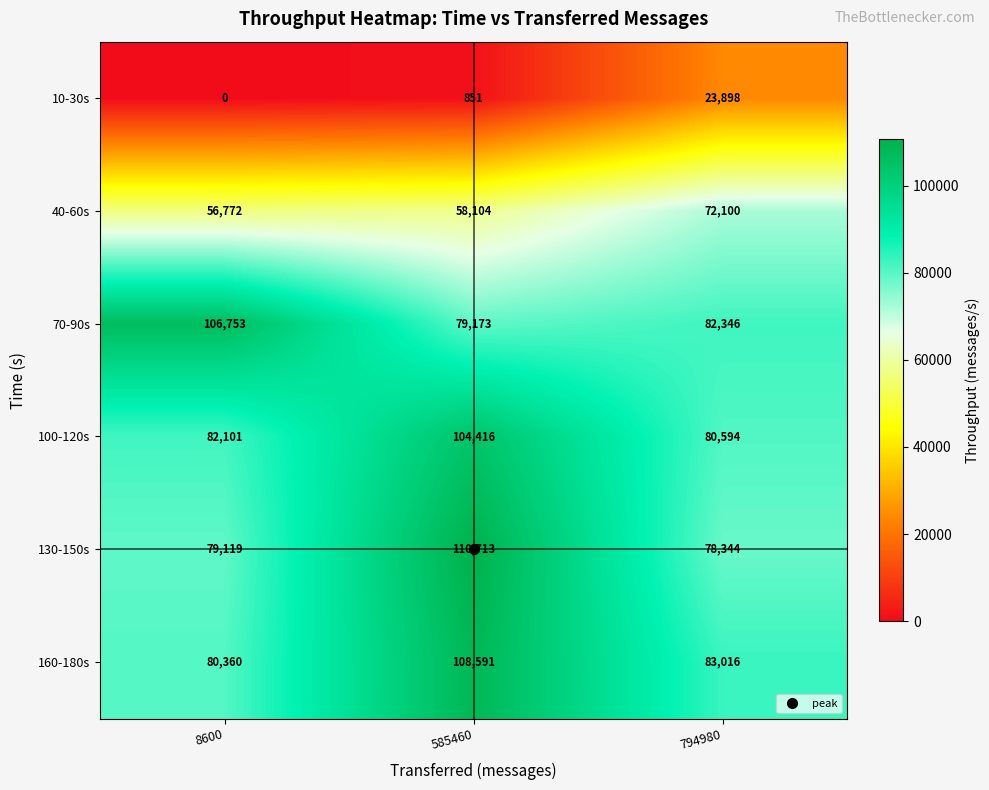

The 160-180s series shows 80360 at 8600. True or false?

True